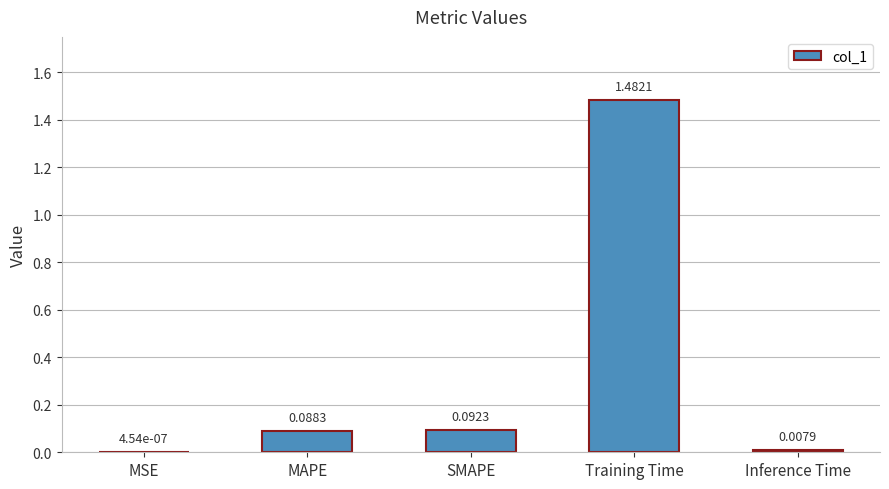

What is the sum of all values?

1.7